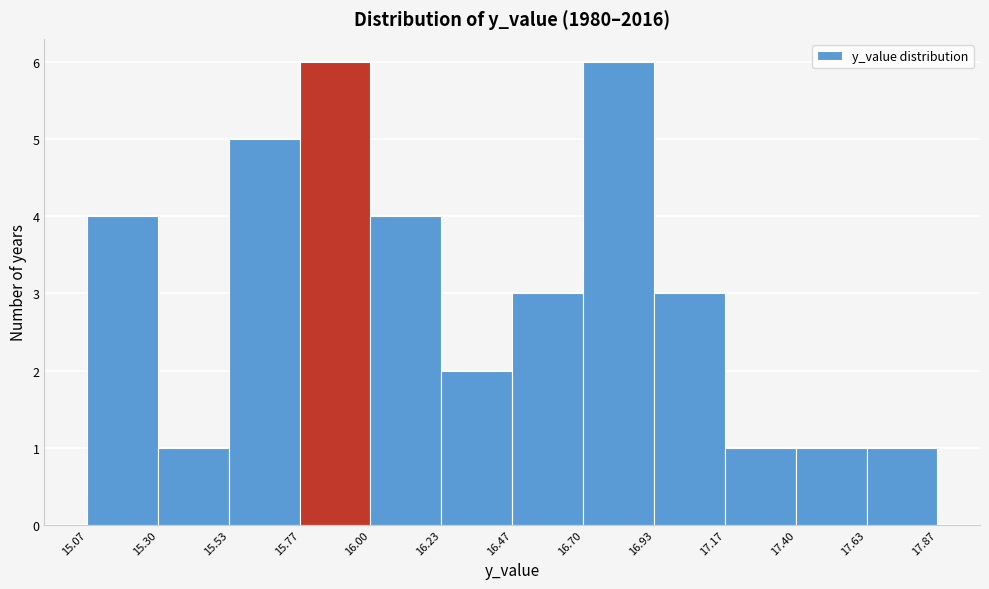

What is the height of the bar covering 16.00 to 16.23 on the x-axis? The values are not printed on the chart, so give them approximately, as read against the axis.

4